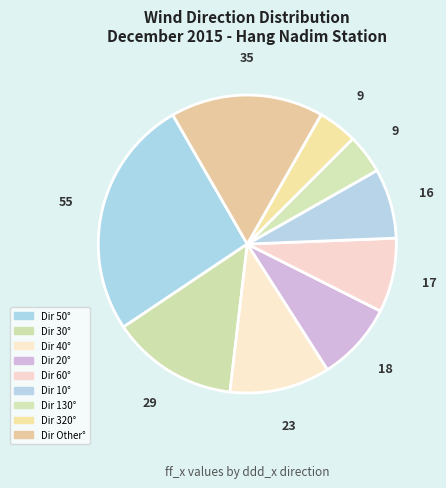

How many slices are in this pie chart?

9